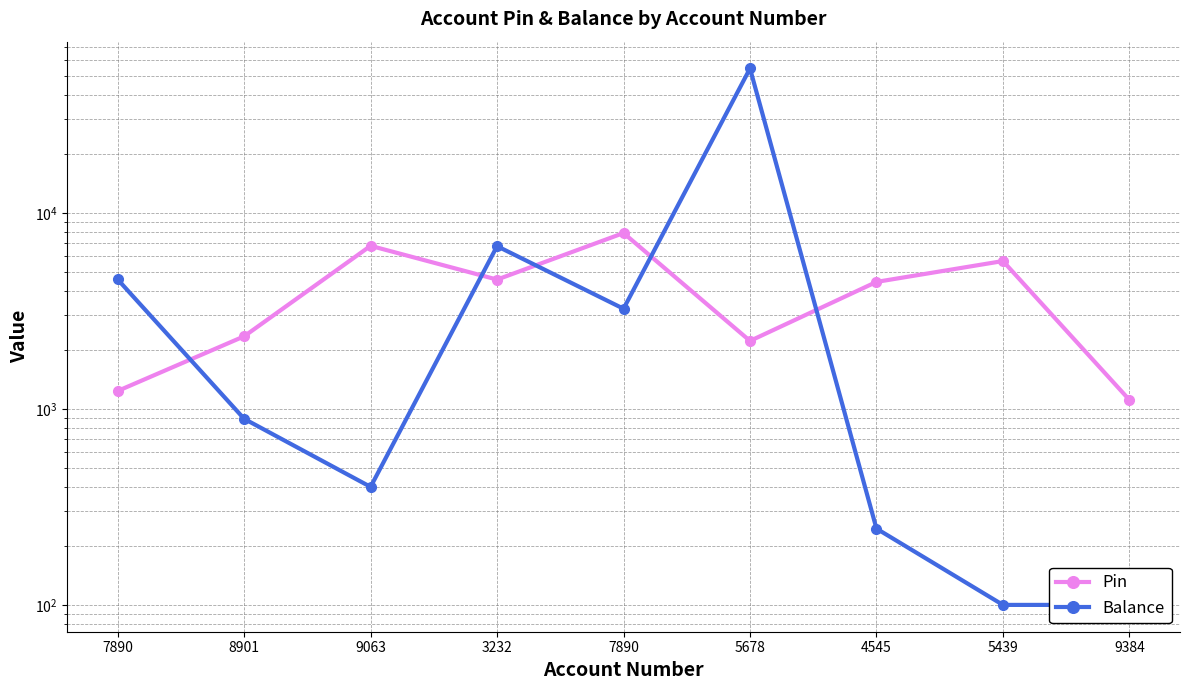

In Pin, how many points are higher than both neighbors (excluding endpoints)?

3